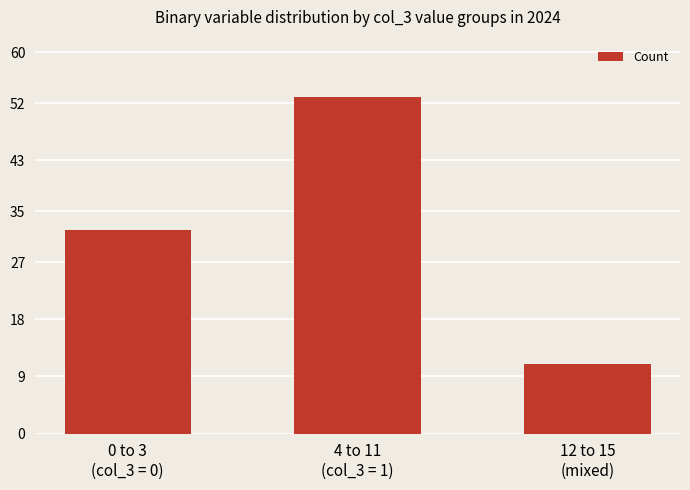

How many bars are there in total?

3